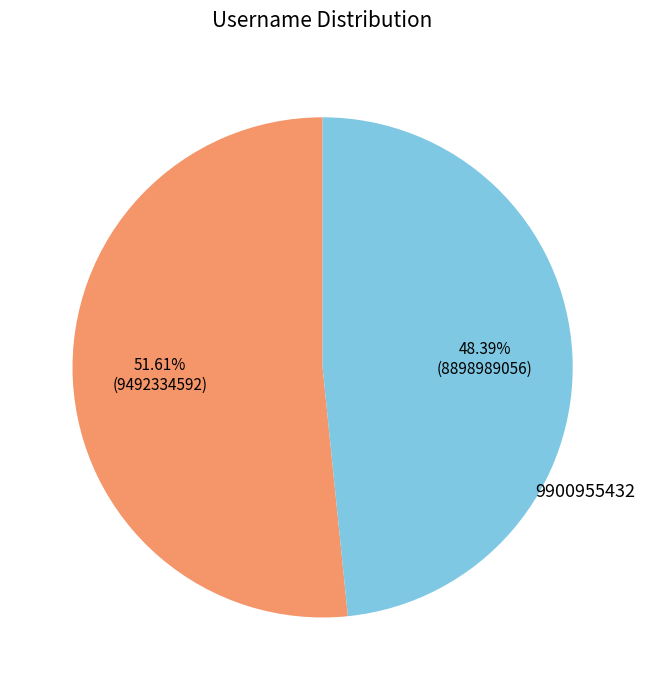

Is 9900955432 the majority of the pie?

No